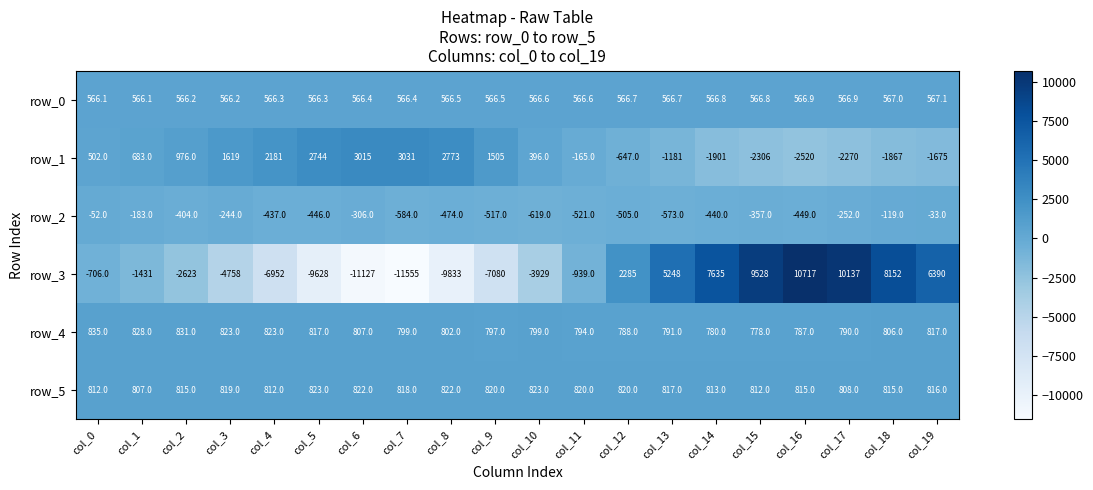

At which category is the sum across all series the highest?

col_16